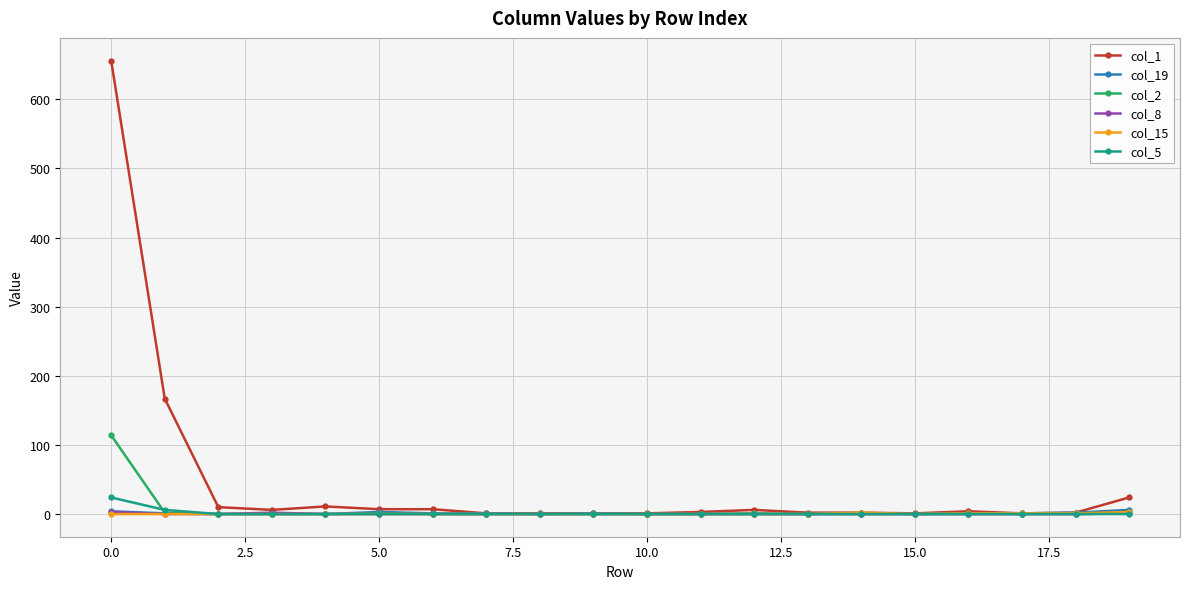

What is the greatest value displayed?

656